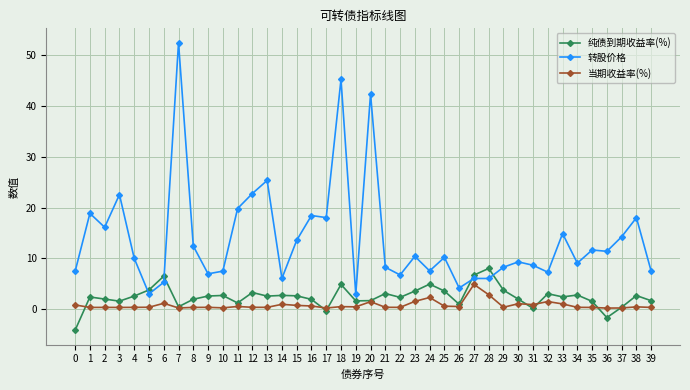

At which label is 转股价格 closest to 27?

13